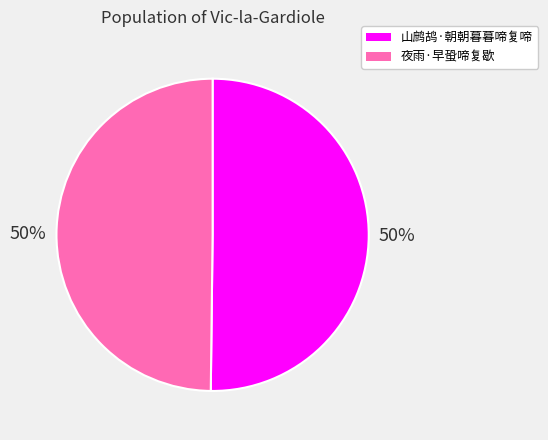

To the nearest percent, what is the combined percentage of 山鹧鸪·朝朝暮暮啼复啼 and 夜雨·早蛩啼复歇?

100%